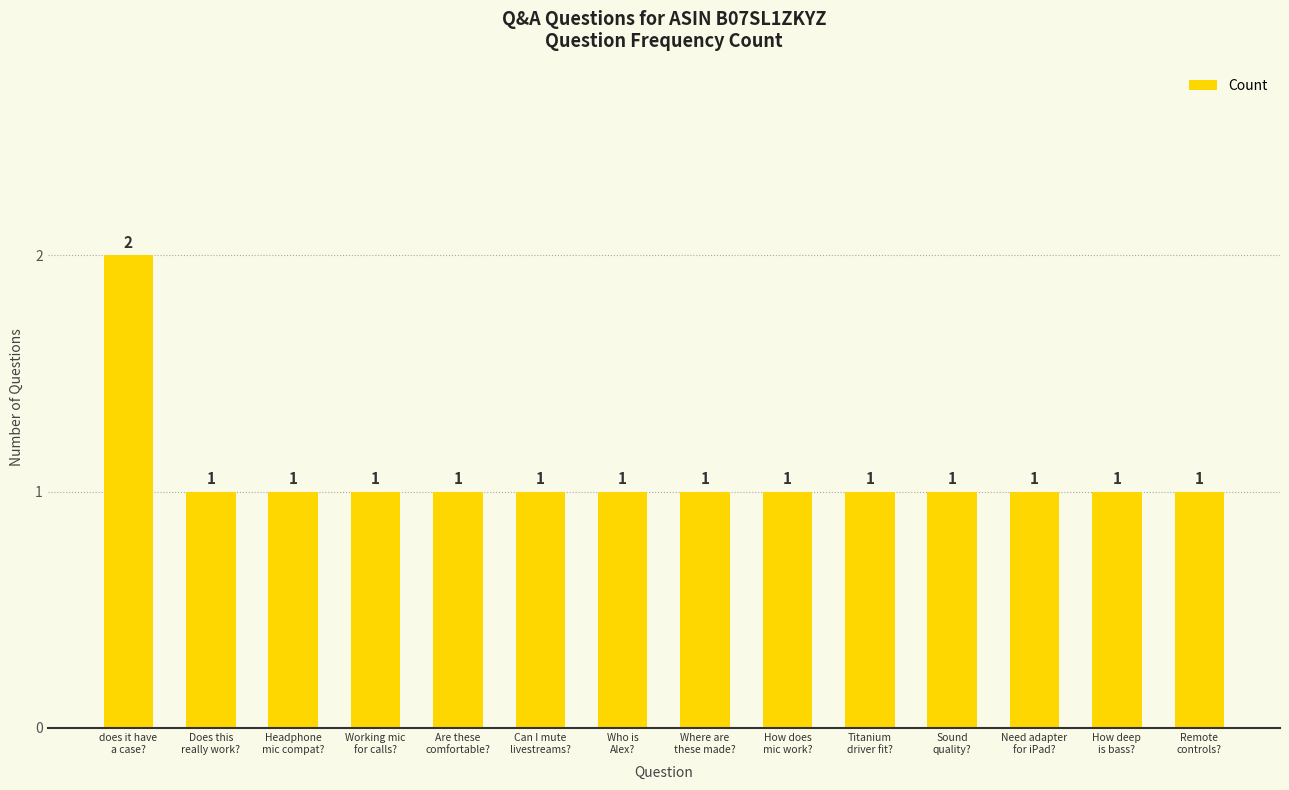

What is the label of the 10th bar from the left?

Titanium
driver fit?